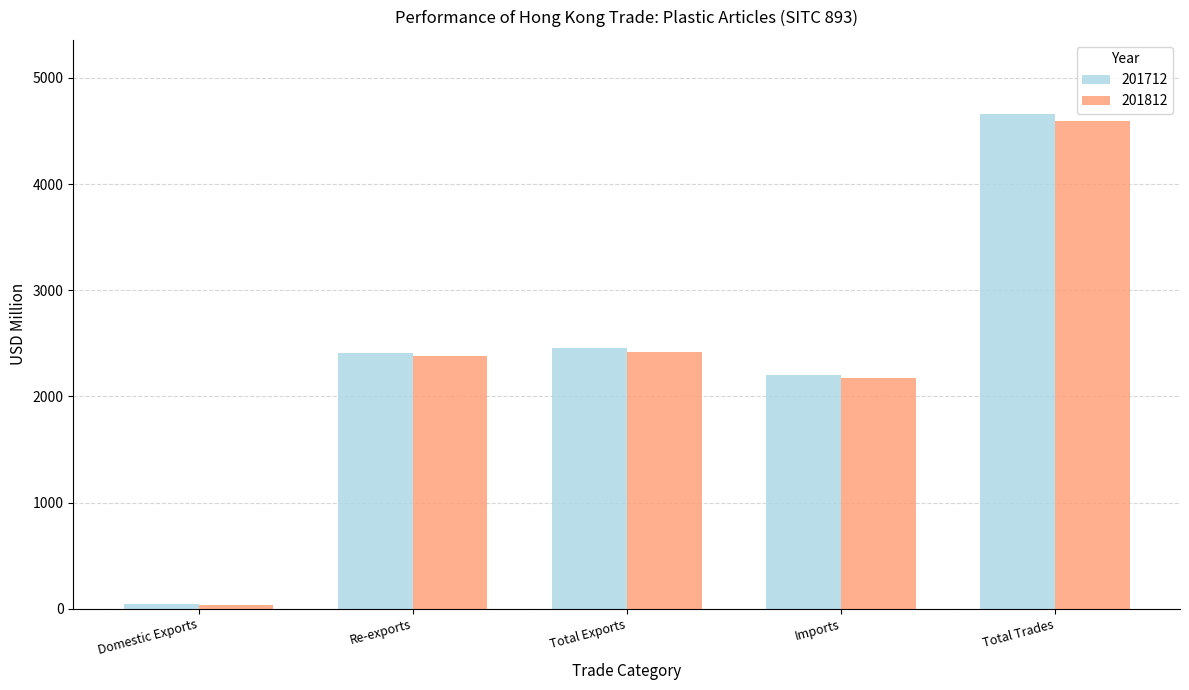

Which series has the widest spread of values?

201712